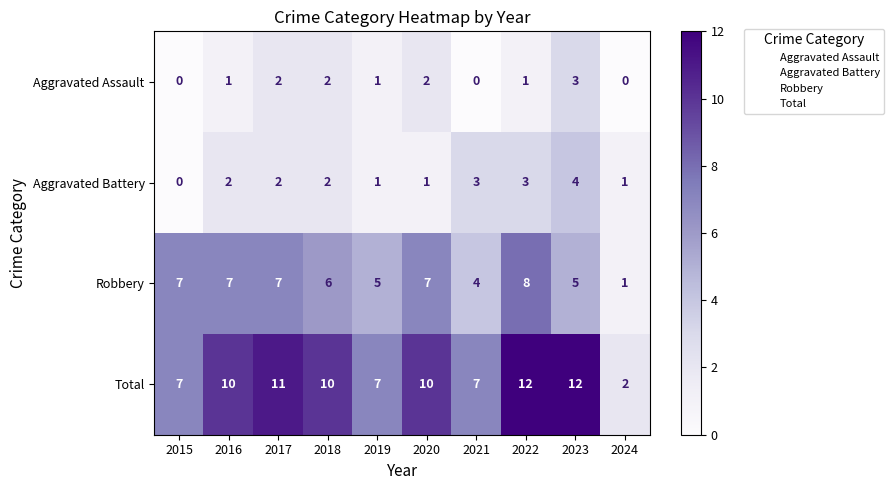

What is the highest value of the Aggravated Assault series?

3